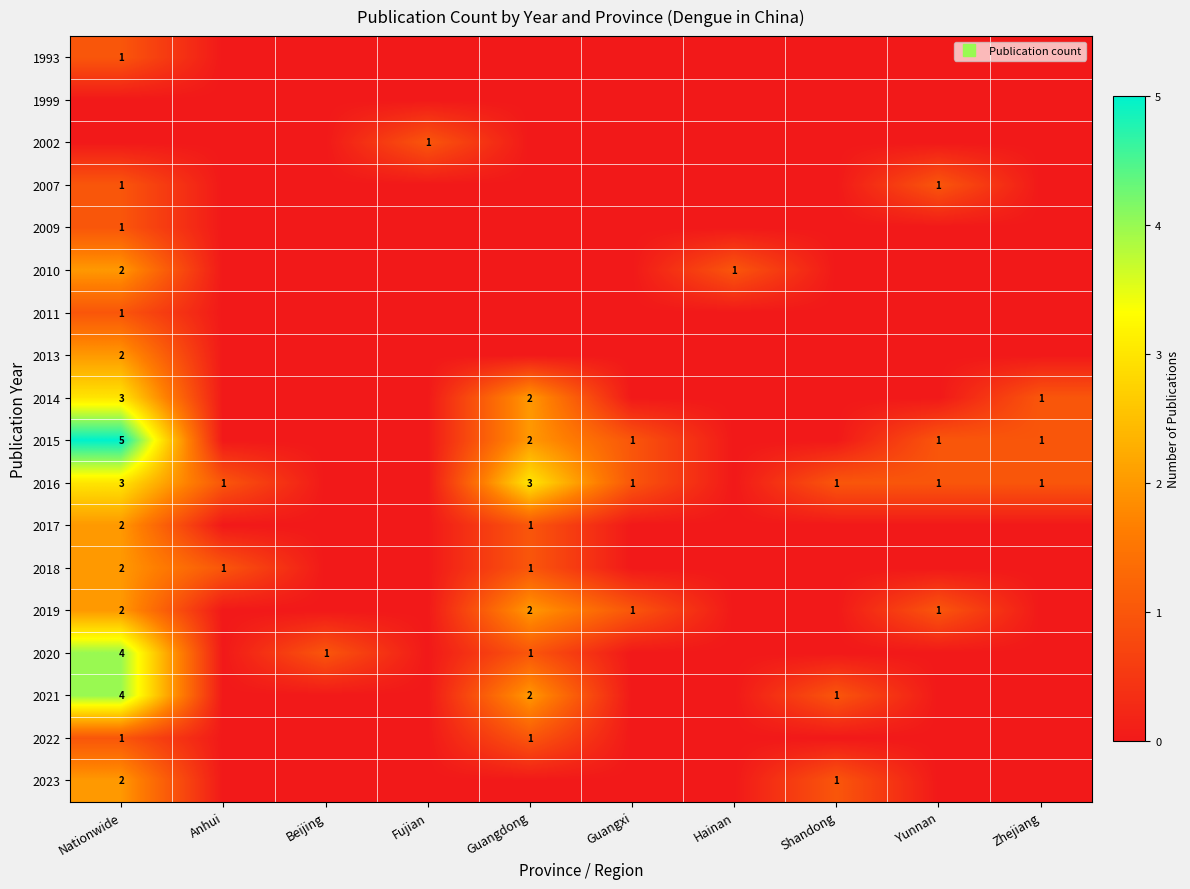

How many values in the 2016 series exceed 1?

2